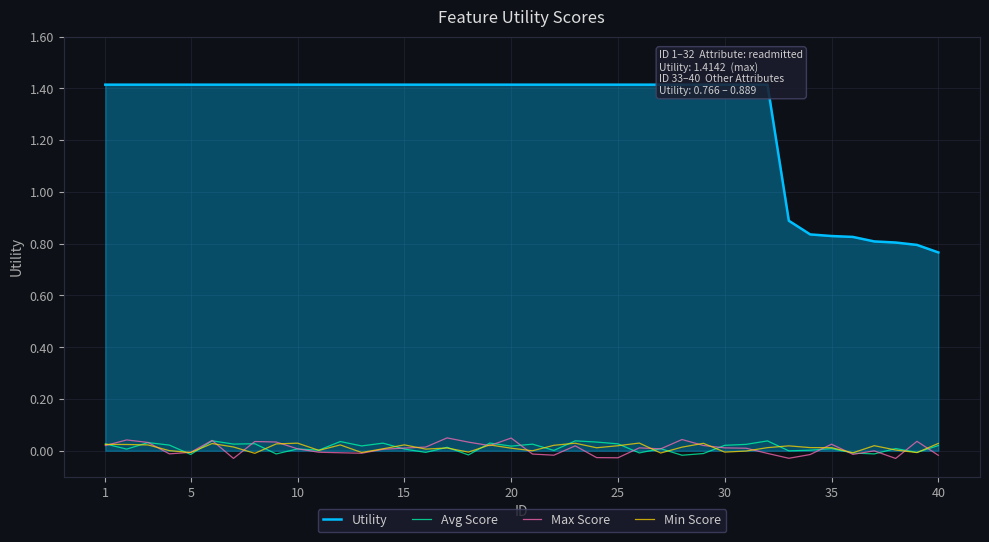

What is the greatest value displayed?

1.4